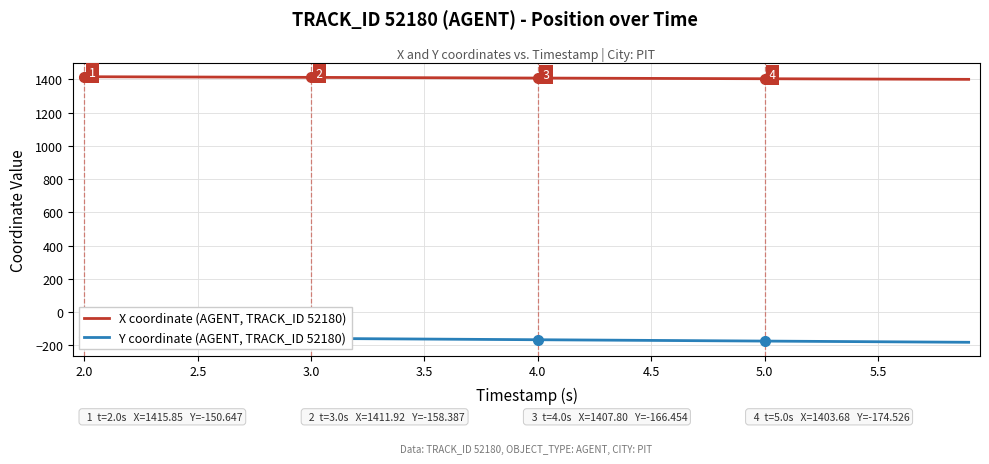

At 3.0, list the series in order from largest to smallest.

X coordinate (AGENT, TRACK_ID 52180), Y coordinate (AGENT, TRACK_ID 52180)